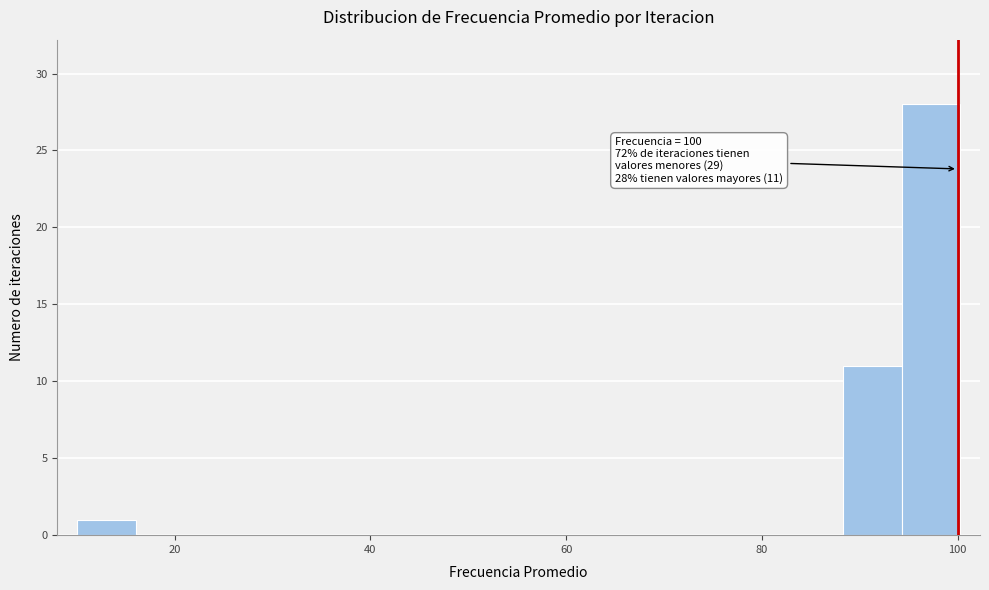

Read against the x-axis, roughly where is the centre of the tallest bar?

98